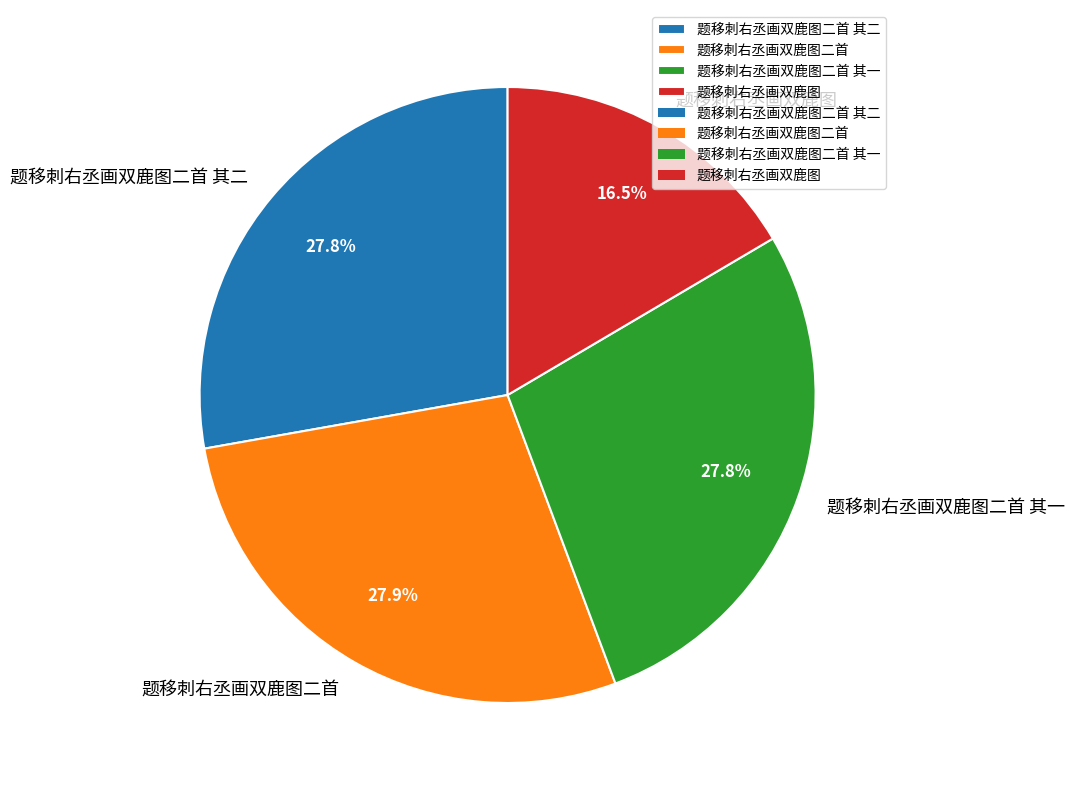

How many segments does this pie chart have?

4